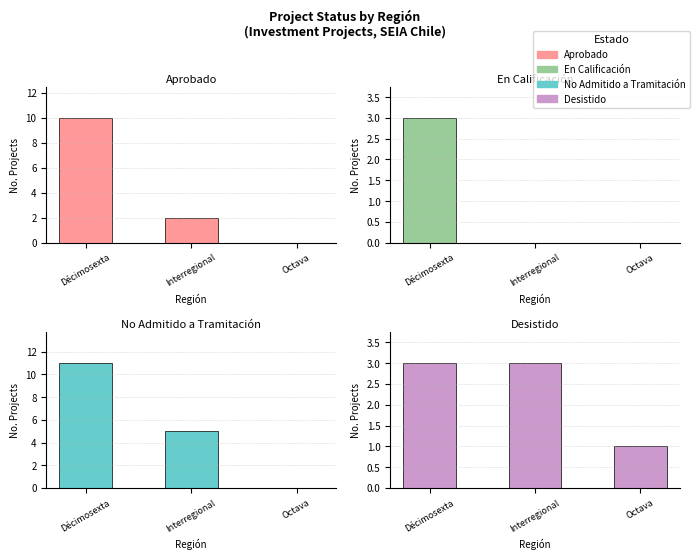

At how many categories does at least one series exceed 10?

1